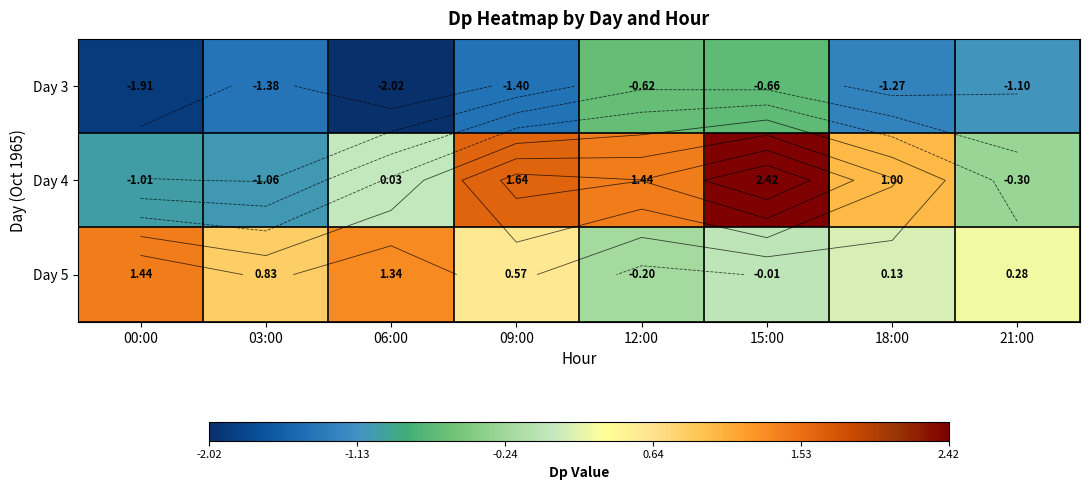

What is the difference between the Day 5 values at 12:00 and 03:00?

1.0